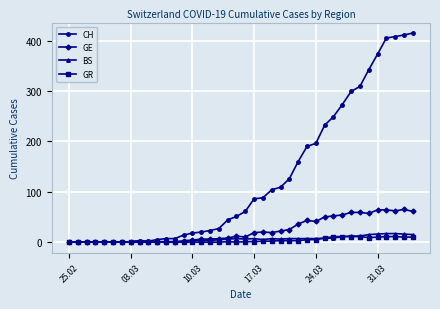

What is the maximum value for GE?

65